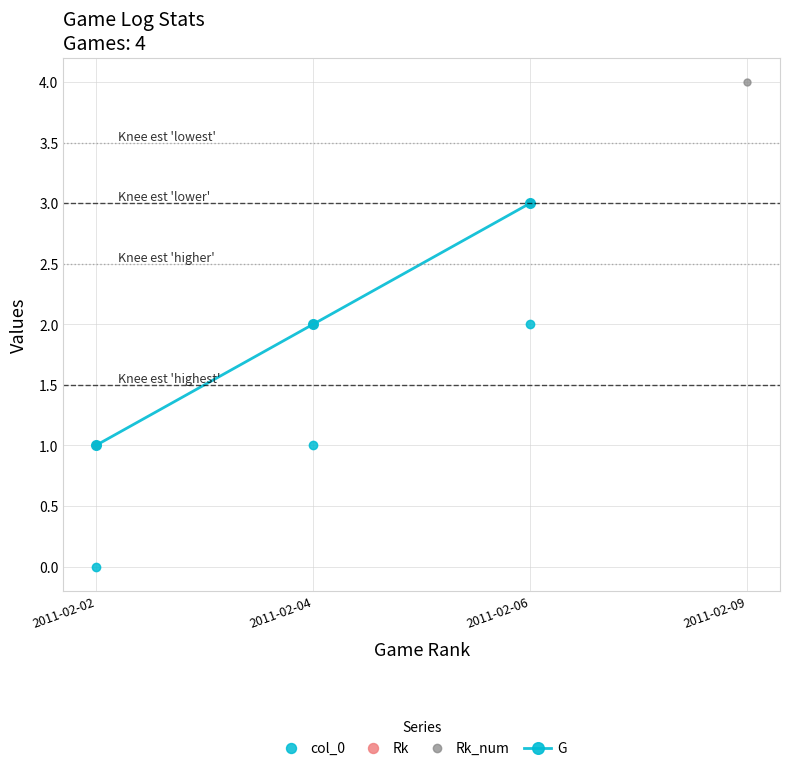

Is it true that Rk equals 4 at 2011-02-09?

True